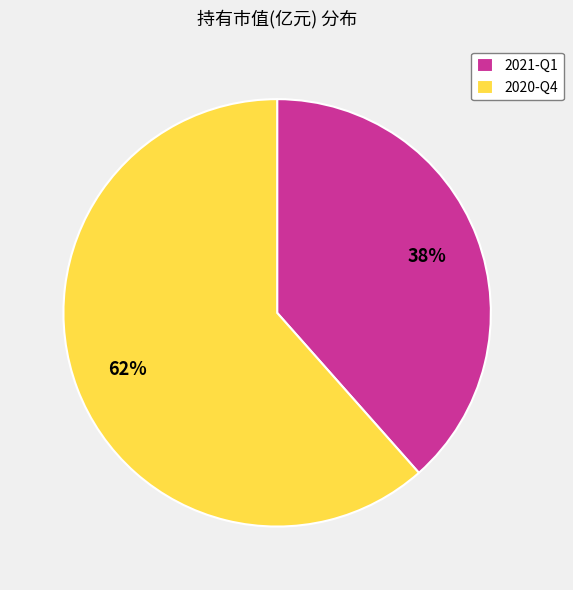

Which slice is the smallest?

2021-Q1